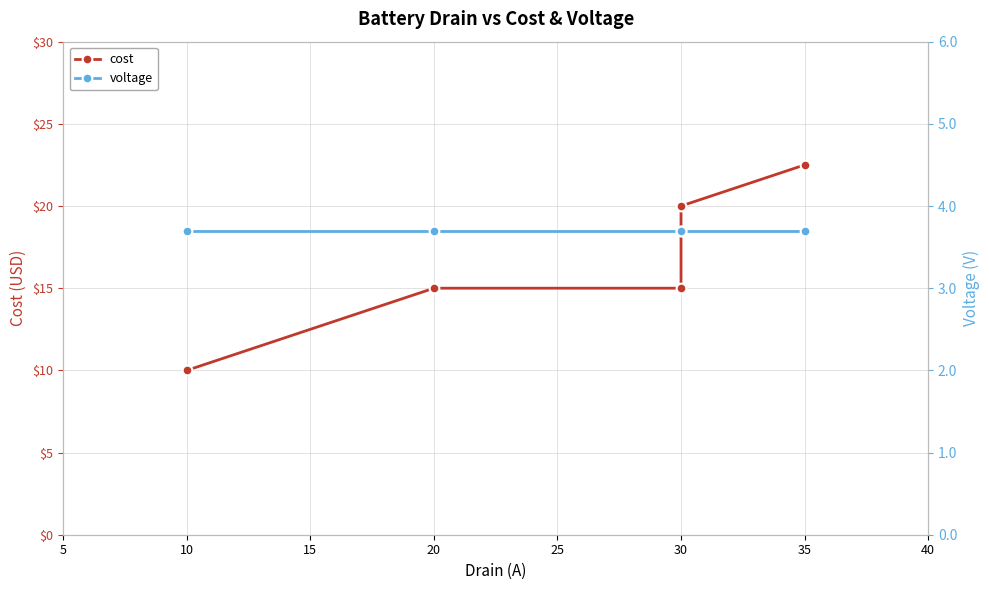

Which series has the largest total across all categories?

cost